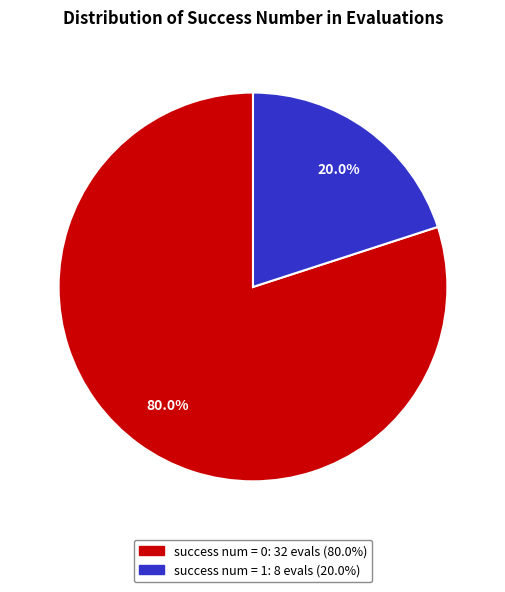

Does any single category account for the majority?

Yes